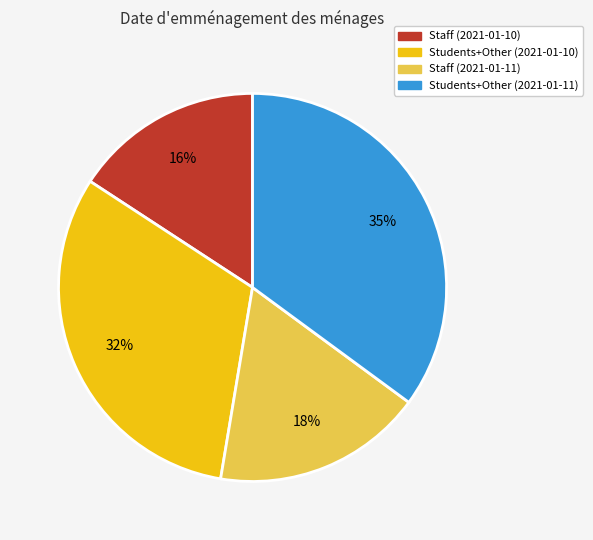

To the nearest percent, what percentage of the pie is Students+Other (2021-01-11)?

35%